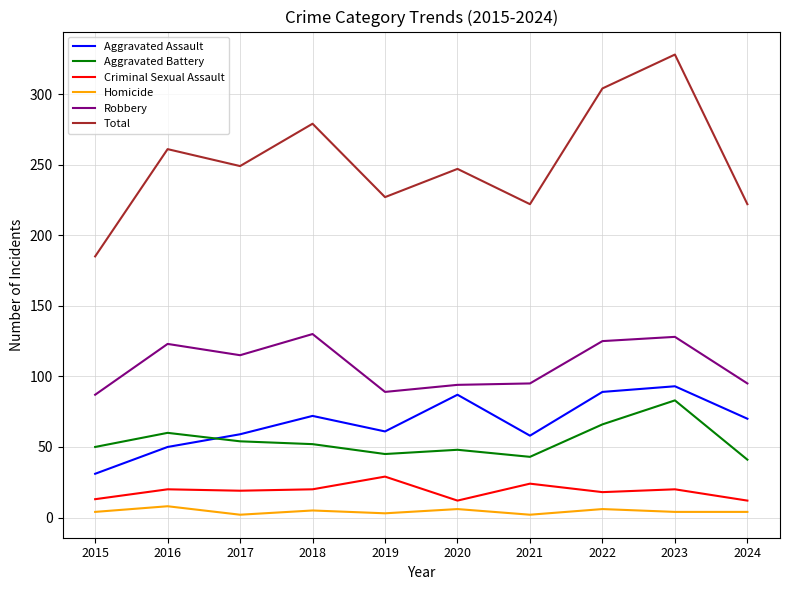

At which category does the chart reach its peak across all series?

2023